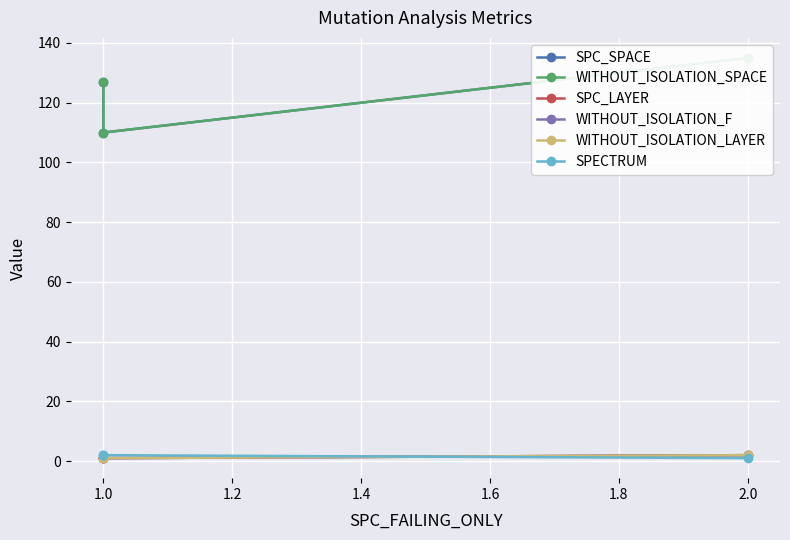

What is the sum of the WITHOUT_ISOLATION_LAYER values at 2.0 and 1.0?

3